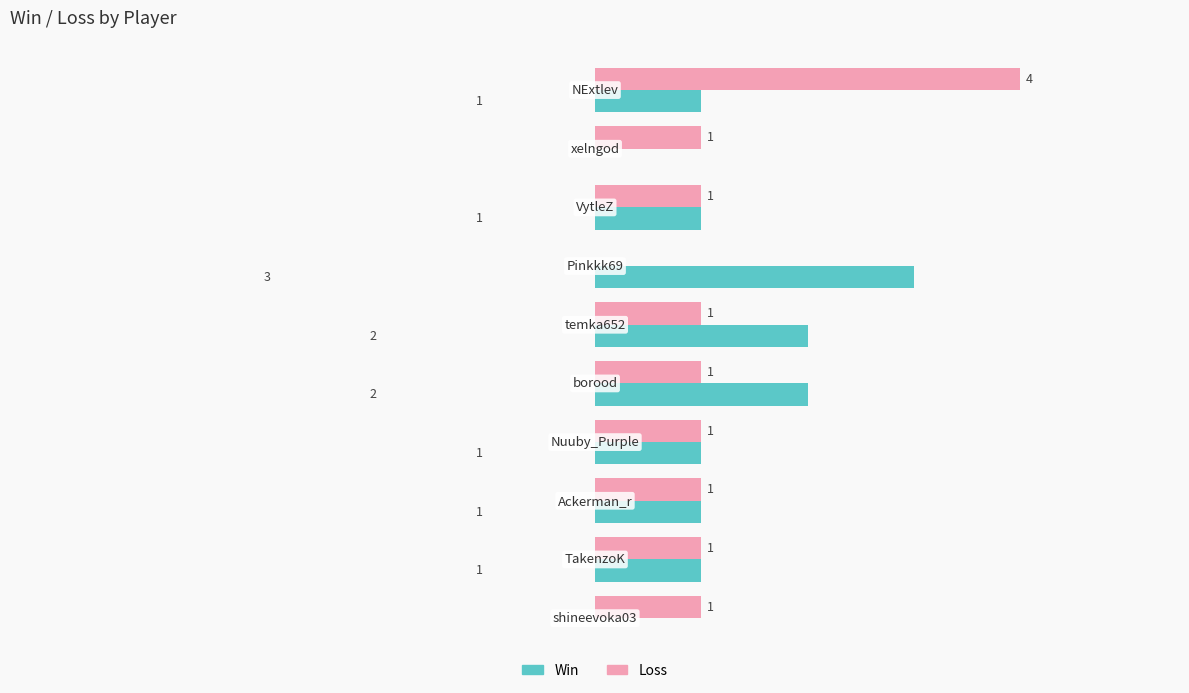

What are all the series names shown in the legend?

Win, Loss